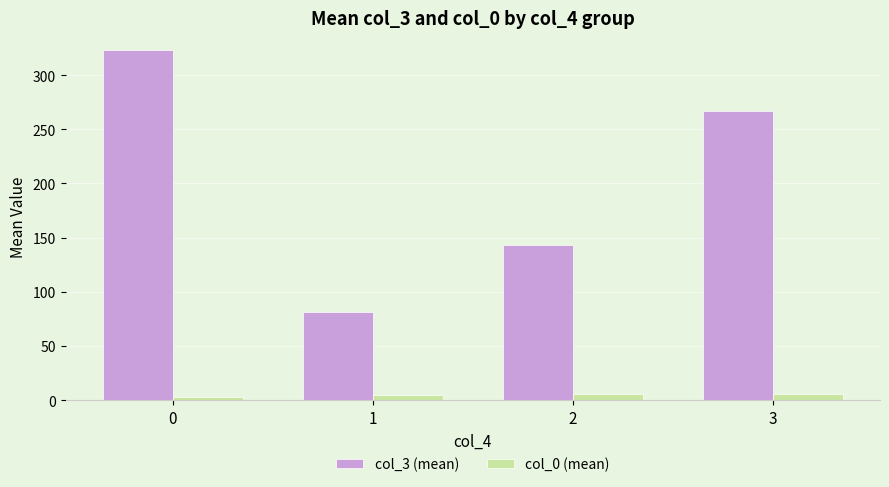

The value of col_3 (mean) at 3 is 456.6. True or false?

False